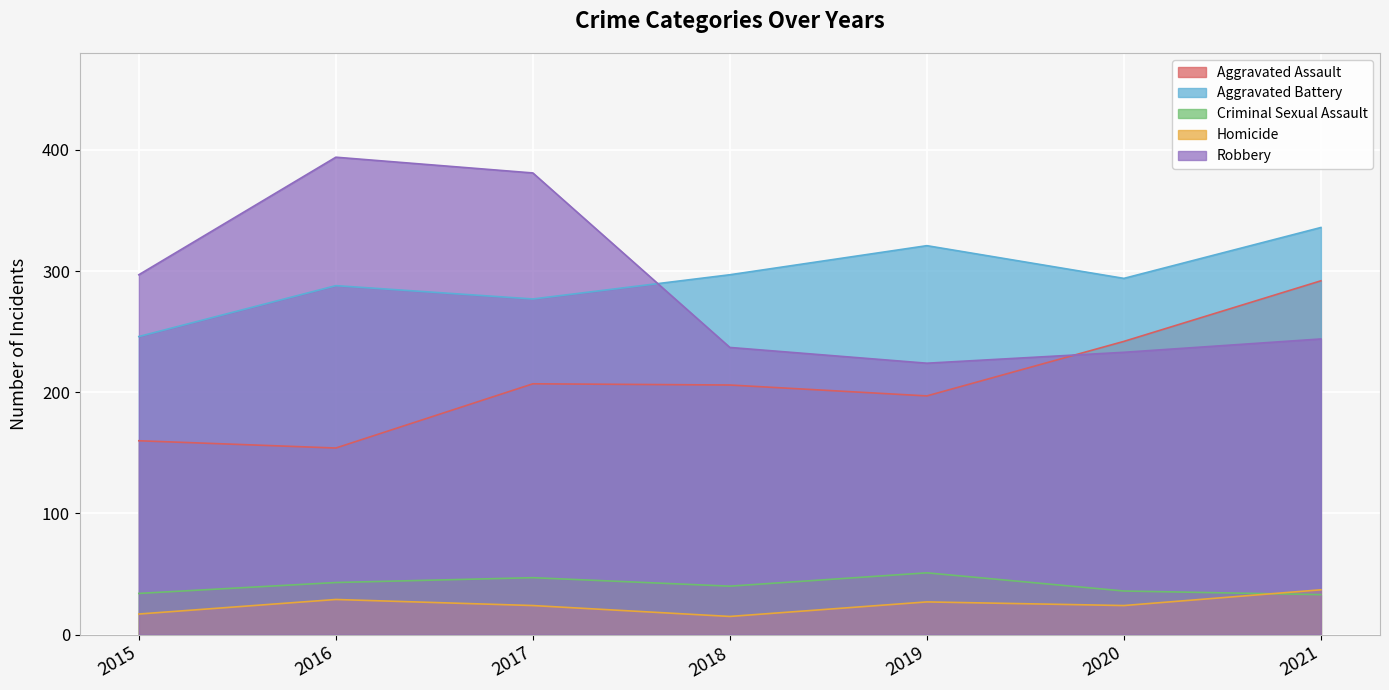

Between which two adjacent categories do Homicide and Criminal Sexual Assault first intersect?

2020 and 2021